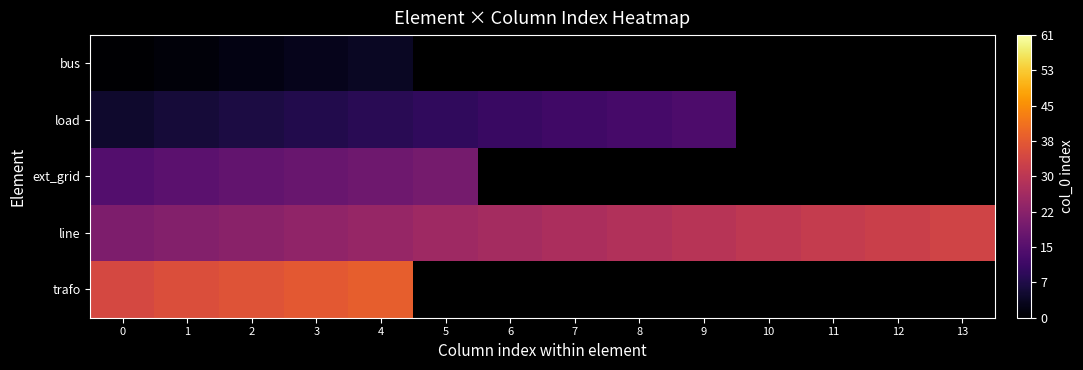

What is the sum of the line values at 6 and 1?

49.0